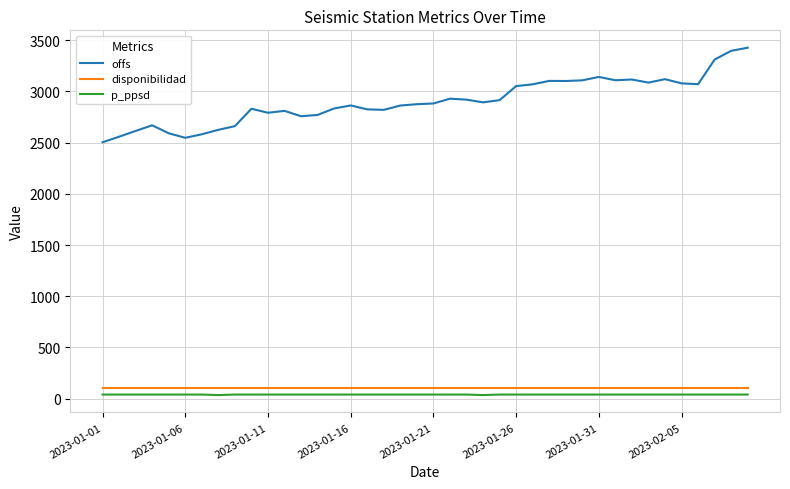

Which series has the largest total across all categories?

offs